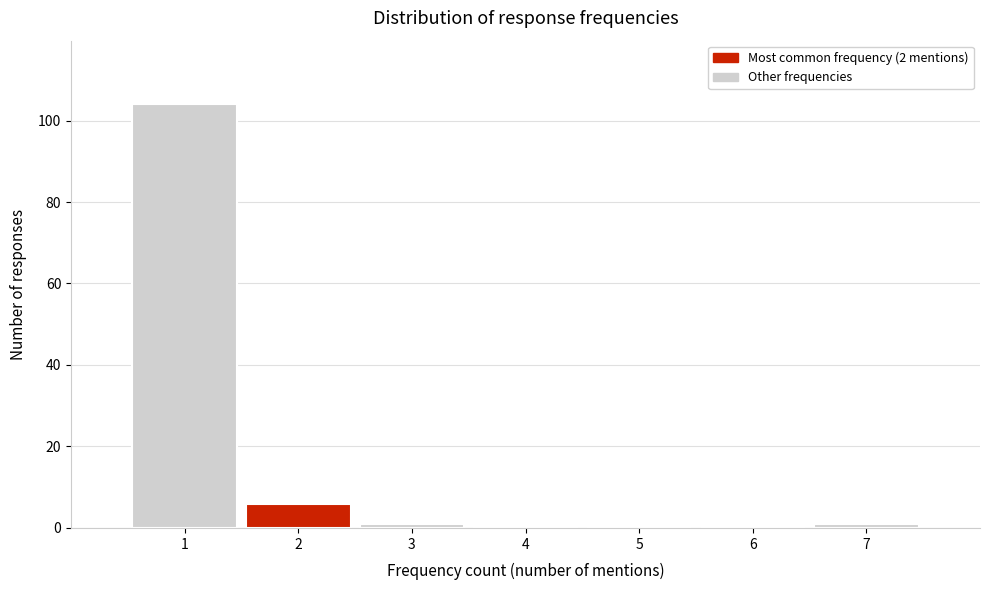

Over which range of the x-axis is the bar tallest?

0.5 to 1.5